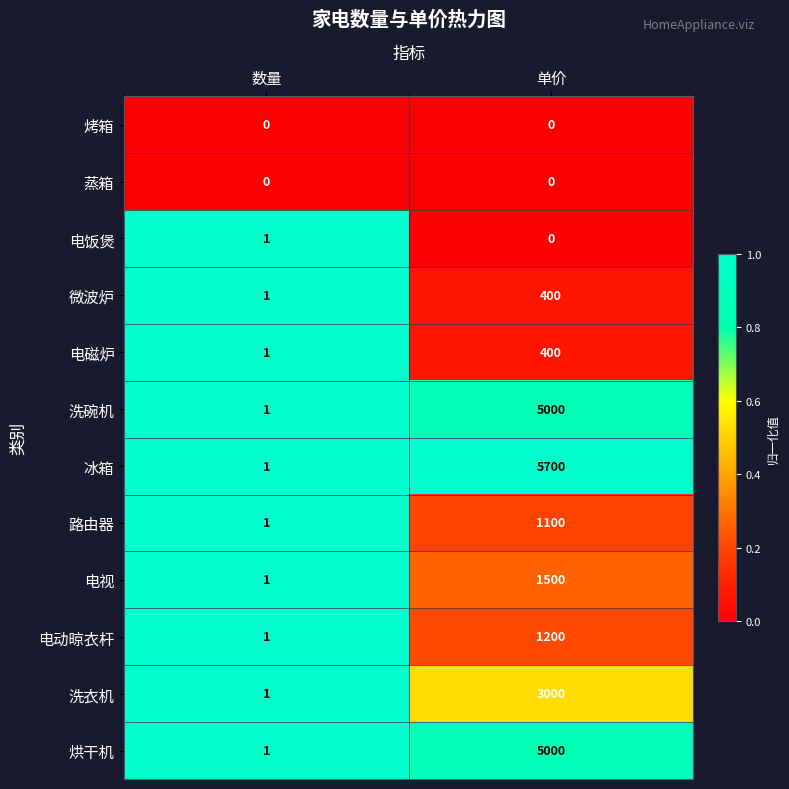

What is the difference between the 电动晾衣杆 values at 单价 and 数量?

1199